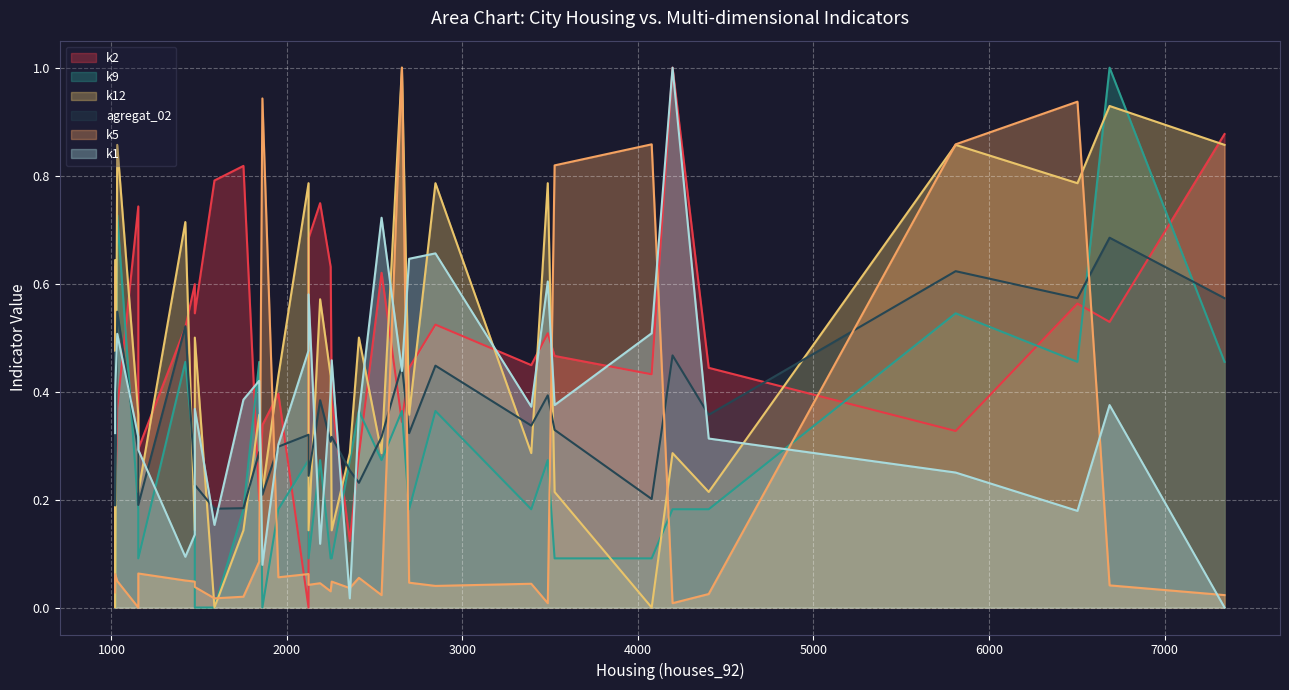

Which category has the highest value in the agregat_02 series?

6687